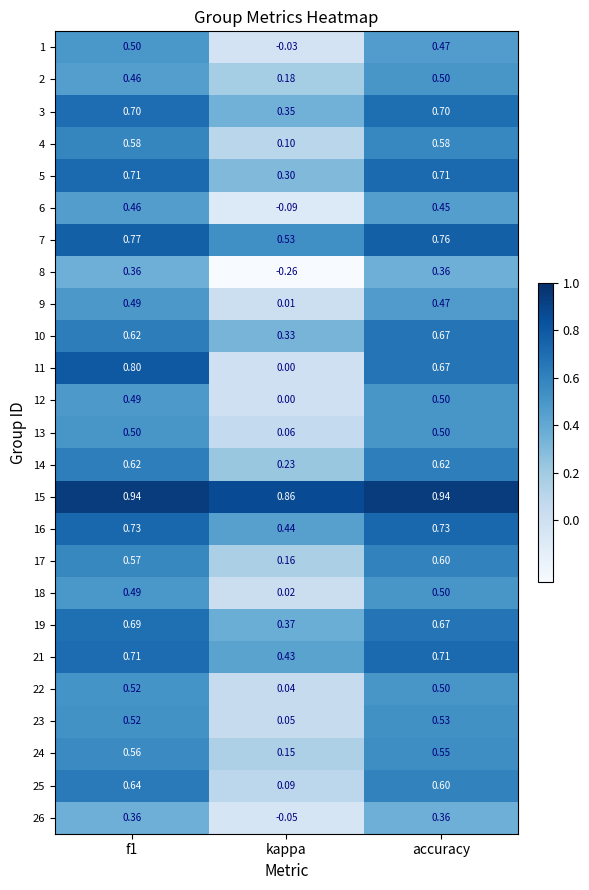

Which category has the lowest value in the 4 series?

kappa